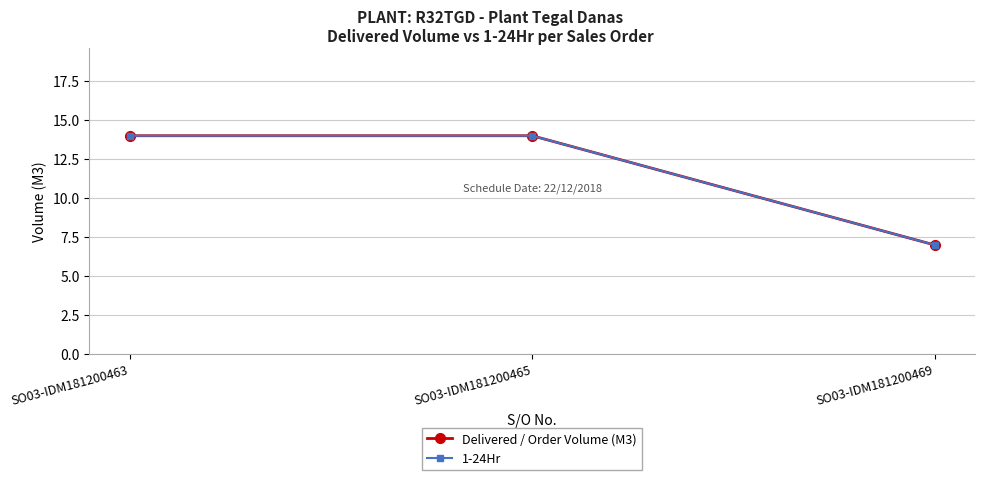

At which label is 1-24Hr closest to 10?

SO03-IDM181200469